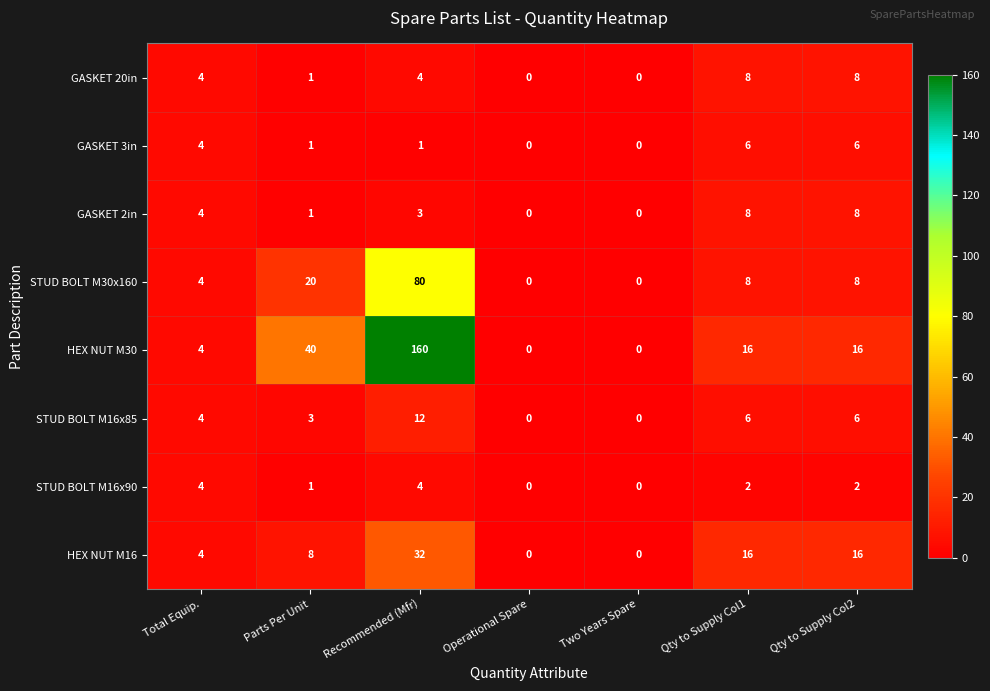

Where does the GASKET 2in series first go above 3?

Total Equip.